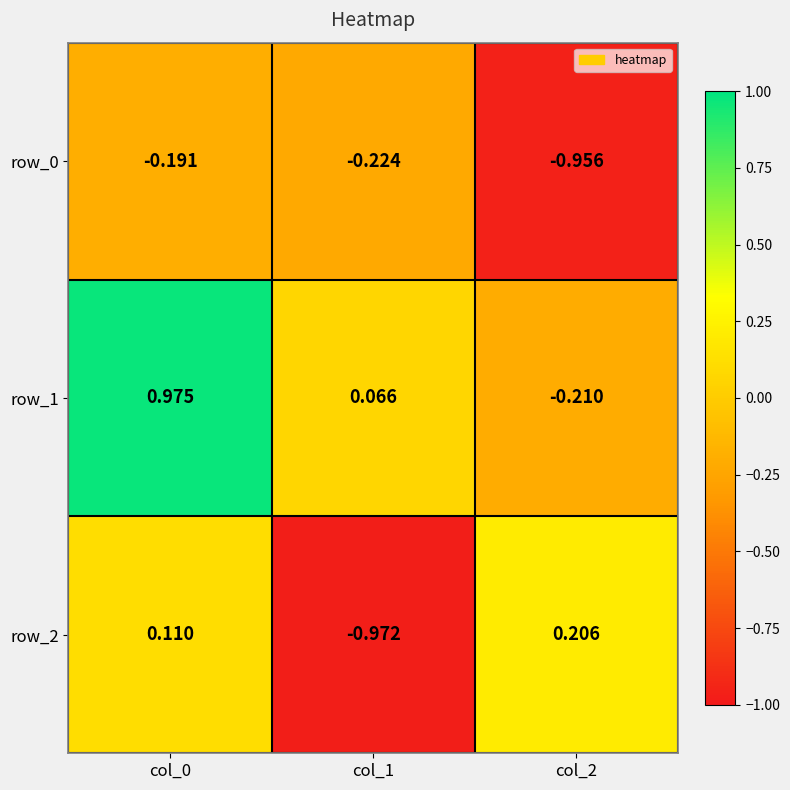

What is the average value of the row_2 series?

-0.2